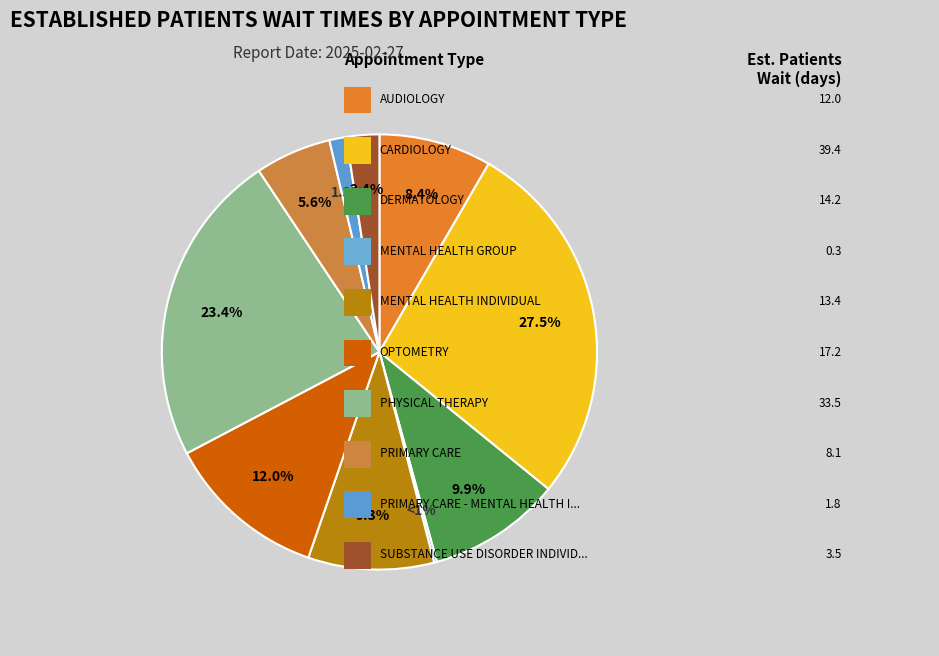

How many segments does this pie chart have?

10